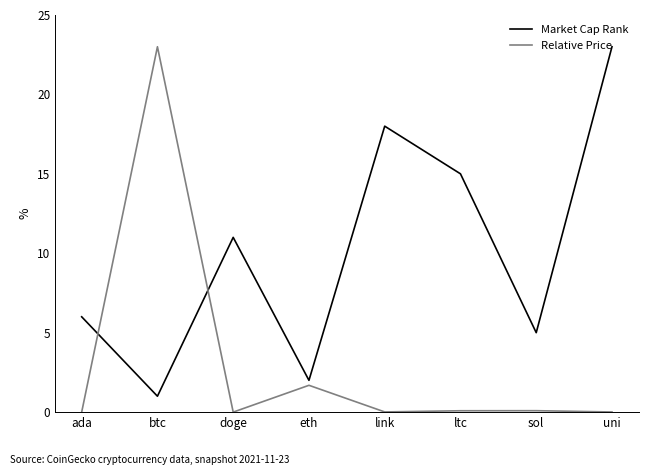

Between which two adjacent categories do Relative Price and Market Cap Rank first intersect?

ada and btc